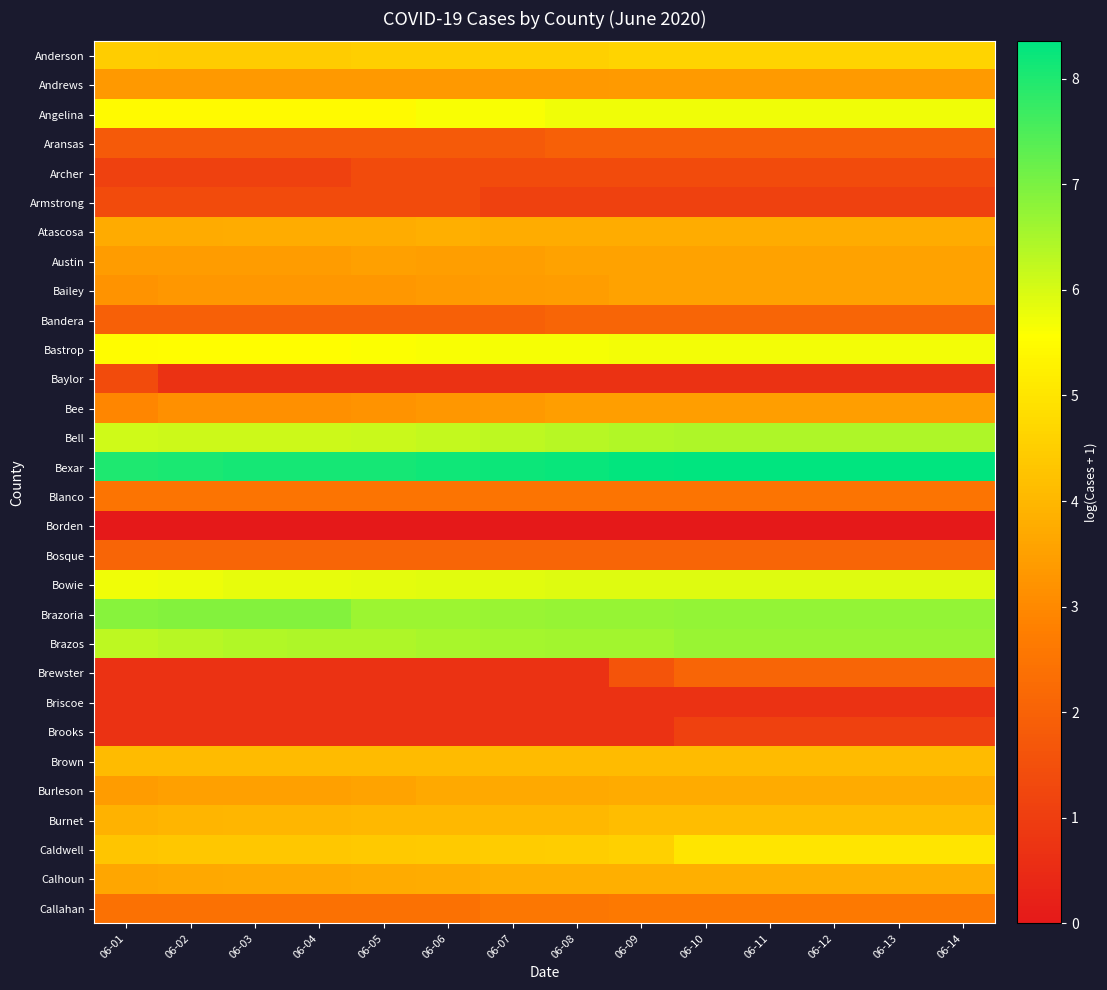

At which category is the sum across all series the highest?

06-10